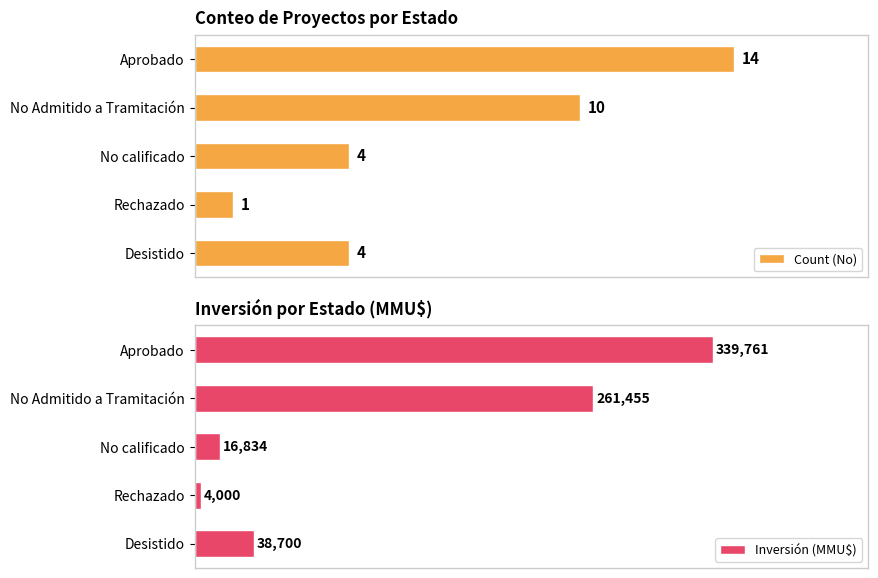

At how many categories does at least one series exceed 222821?

2